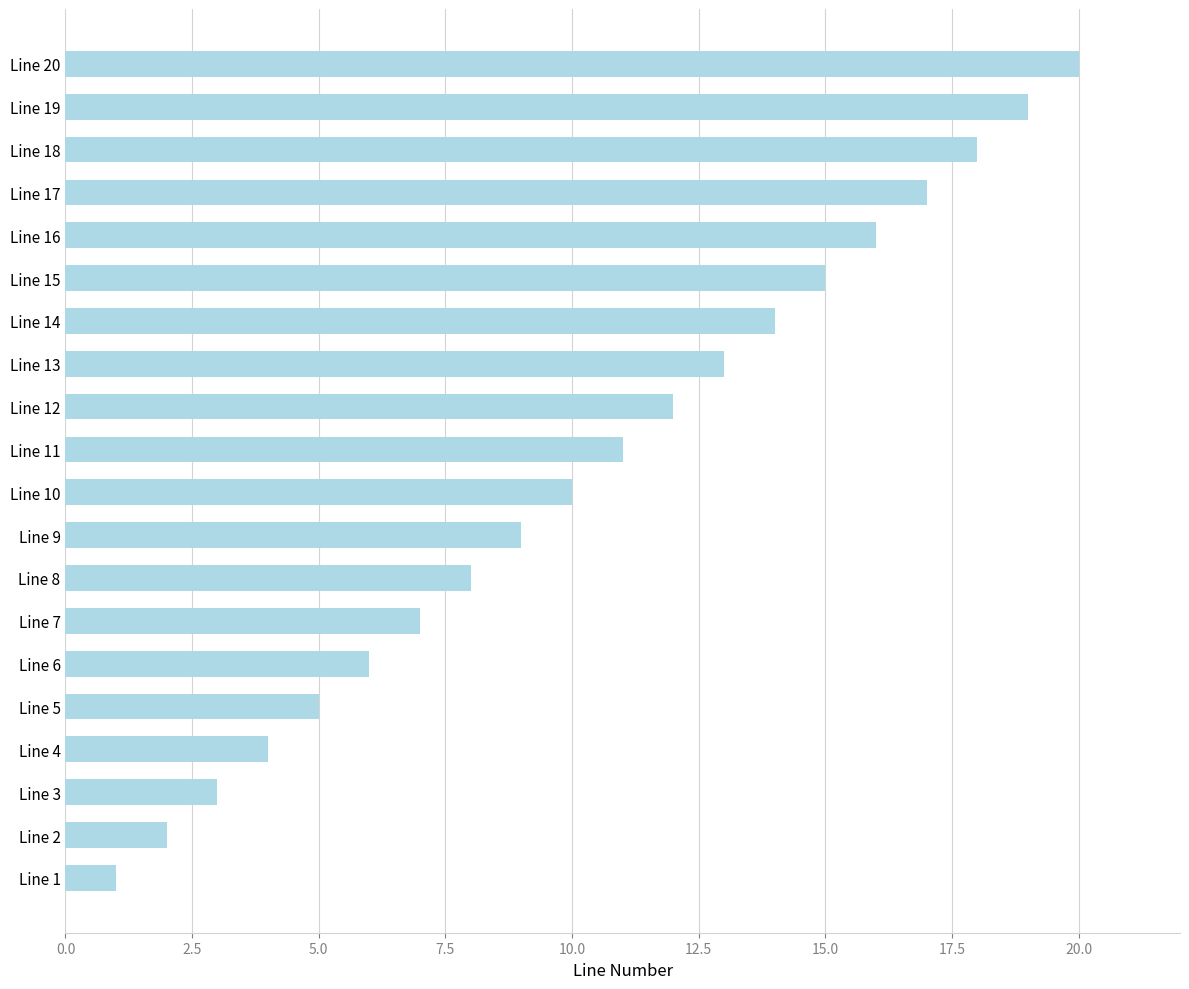

What is the ratio of the value at Line 3 to the value at Line 5?

0.6